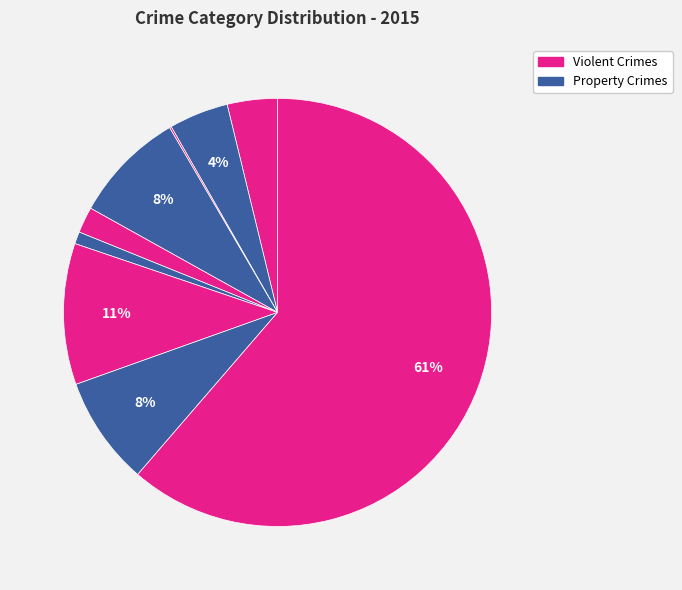

To the nearest percent, what is the difference between the largest and smallest slice percentages?

61%